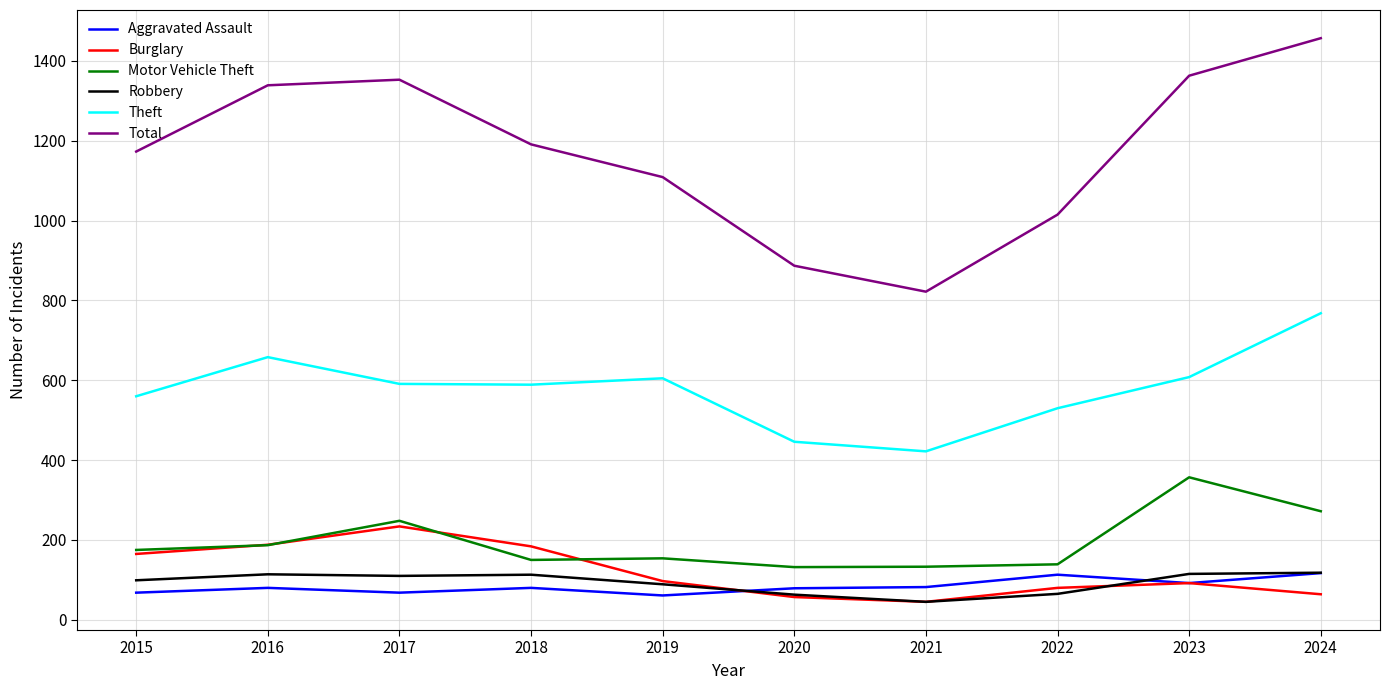

The value of Aggravated Assault at 2023 is 92. True or false?

True